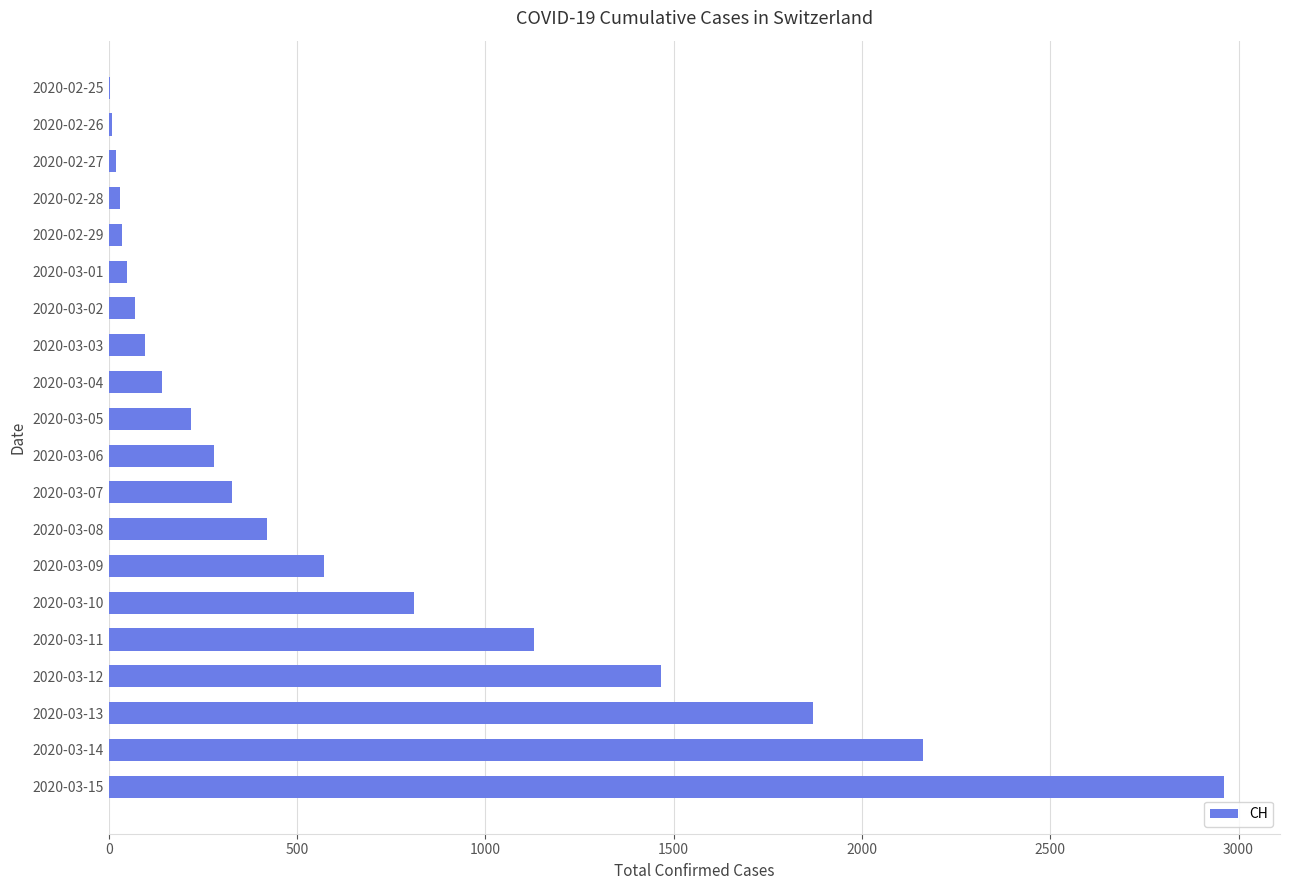

What is the sum of all values?

12661